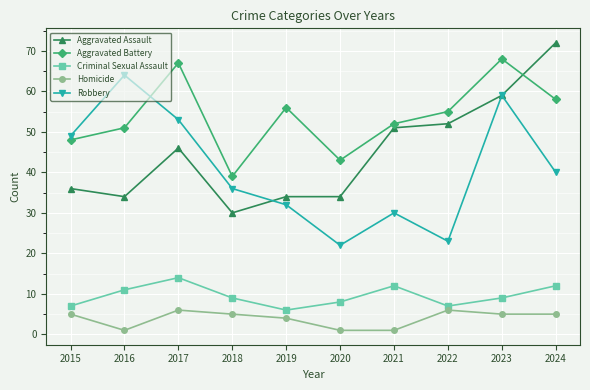

After their last crossing, which series has the higher values: Robbery or Aggravated Battery?

Aggravated Battery